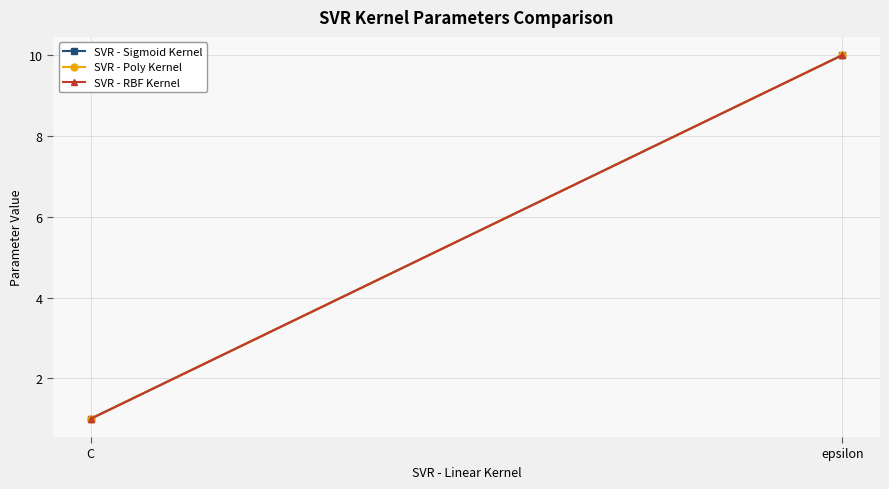

Reading left to right, extract all data points from this chart.

SVR - Sigmoid Kernel: C=1	epsilon=10
SVR - Poly Kernel: C=1	epsilon=10
SVR - RBF Kernel: C=1	epsilon=10